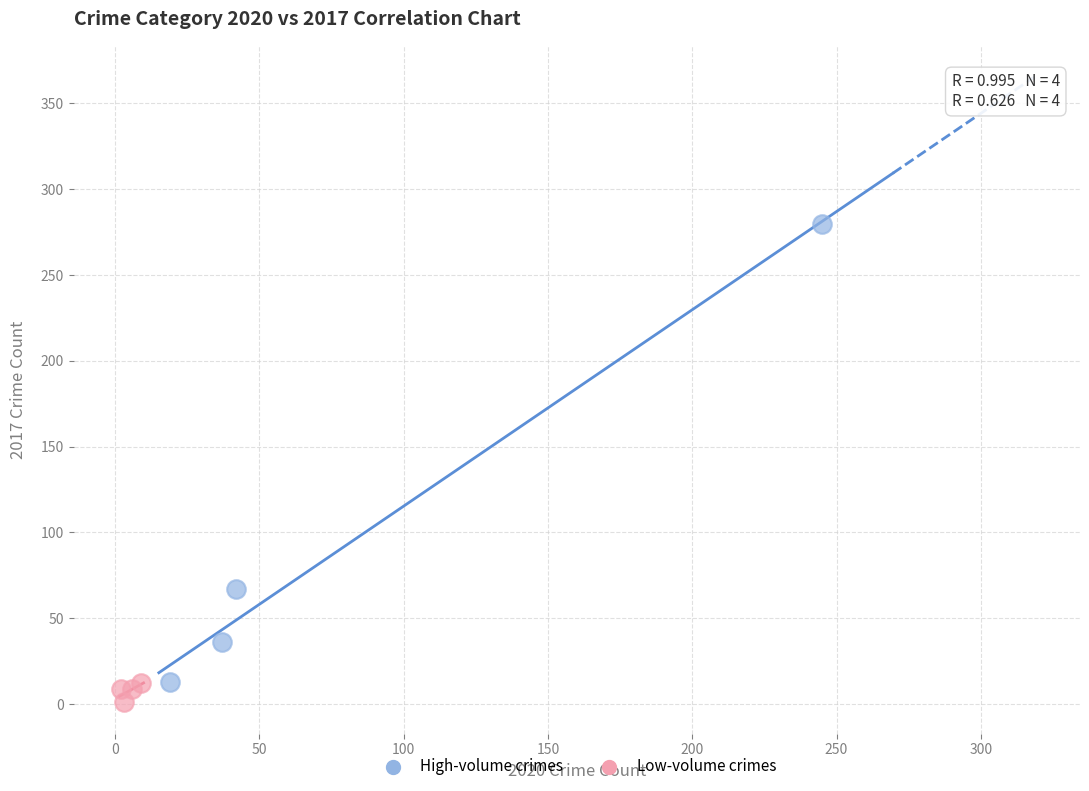

Which series reaches the maximum Y coordinate?

High-volume crimes